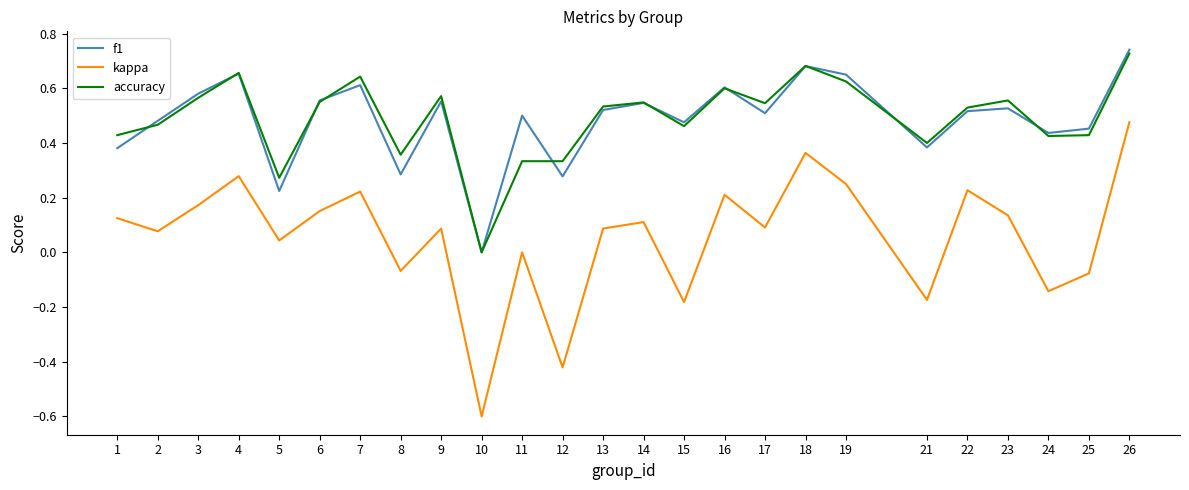

How many lines are shown in the chart?

3